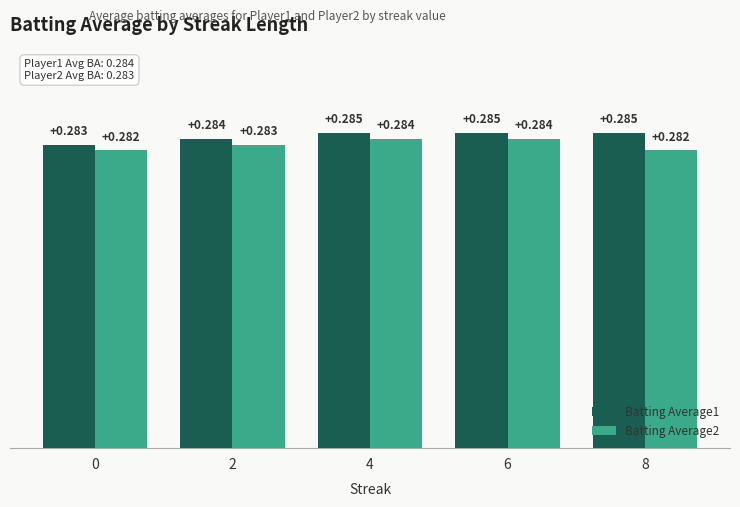

Are the bars horizontal?

No